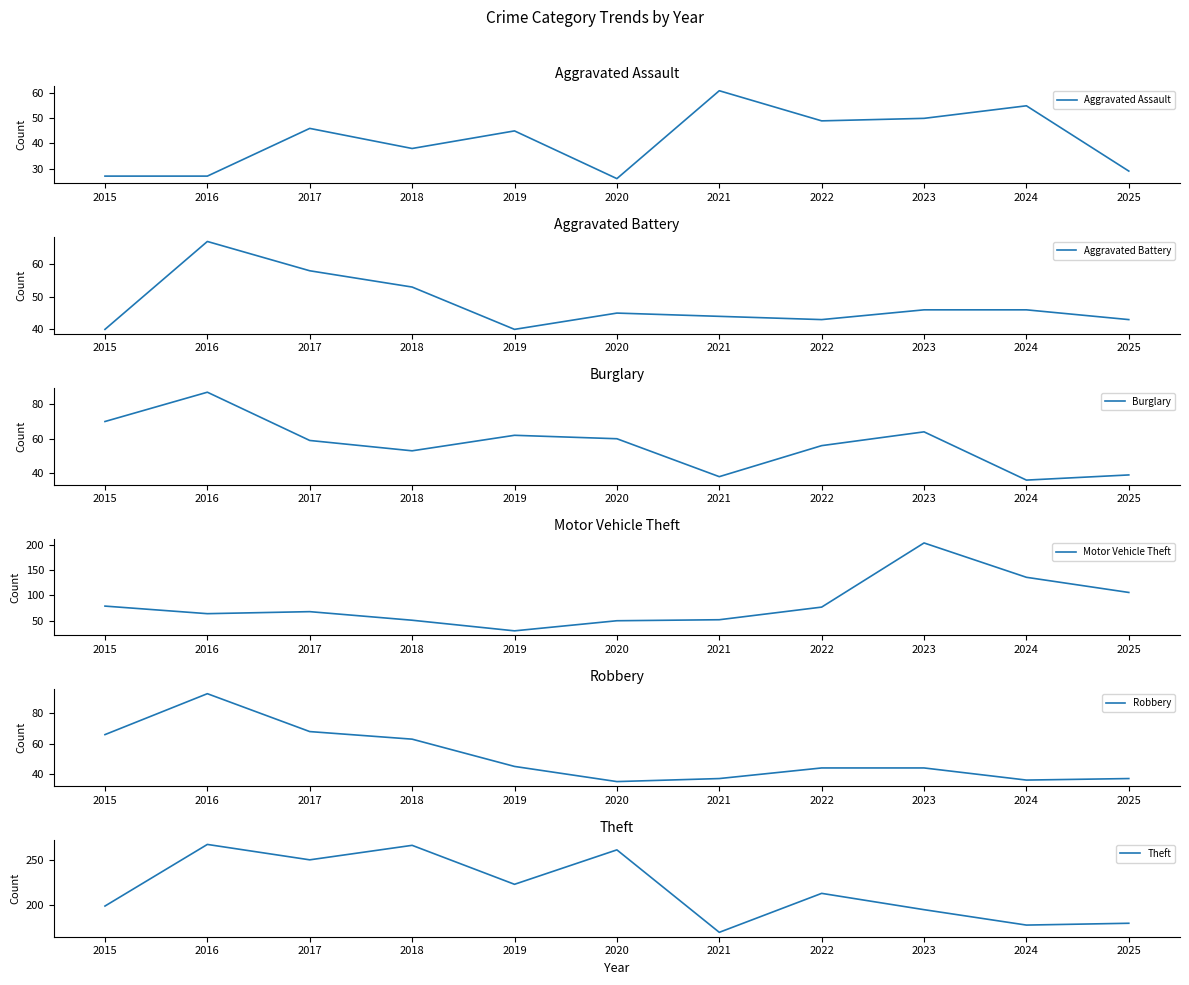

What is the minimum value shown in the chart?

26